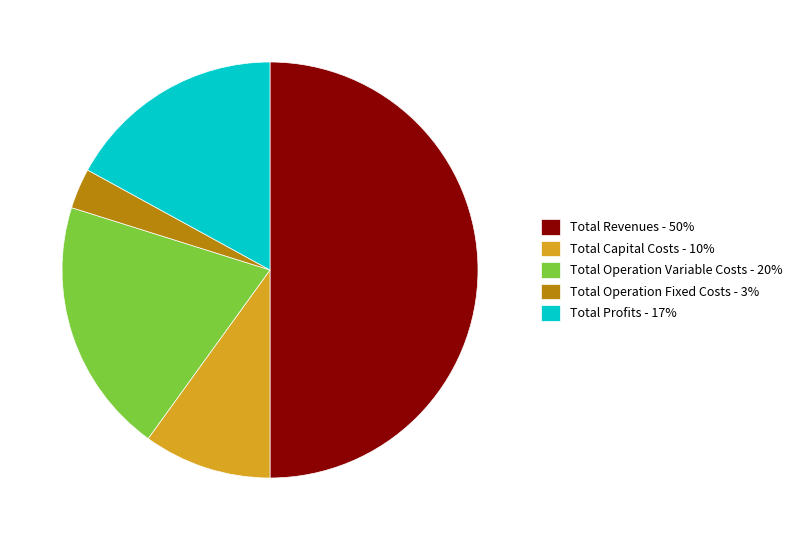

Which has a higher value, Total Operation Variable Costs - 20% or Total Capital Costs - 10%?

Total Operation Variable Costs - 20%